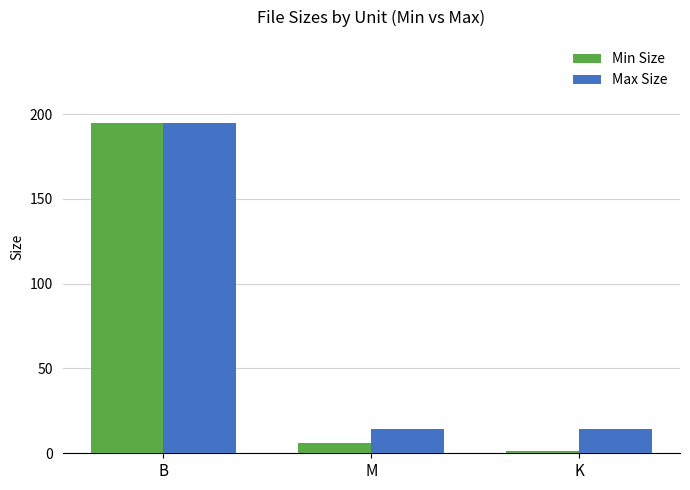

How many bars are there in total?

6